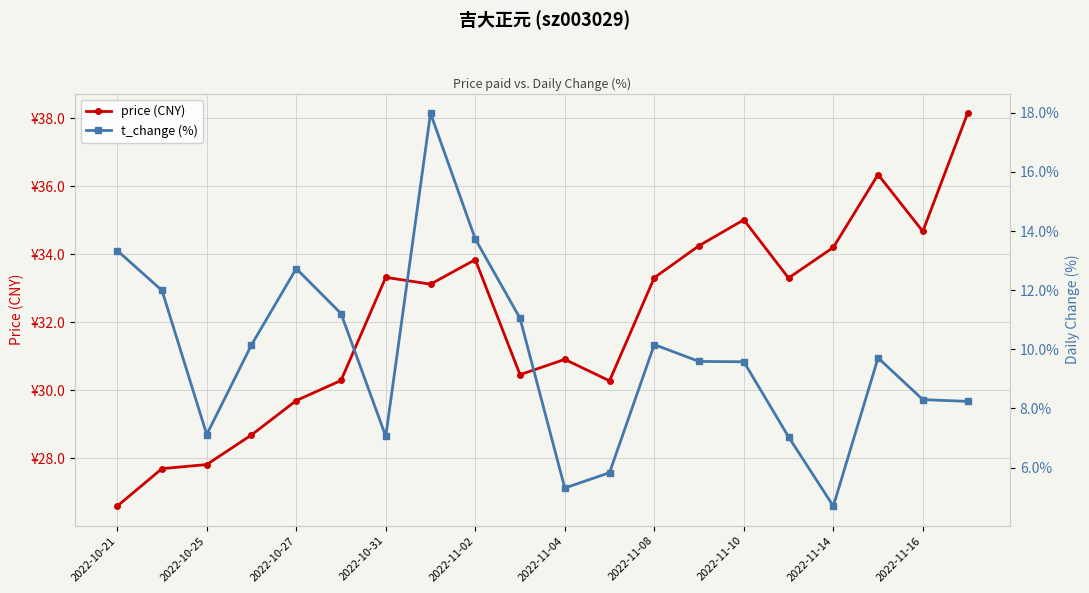

Is the value of t_change (%) at 2022-11-04 greater than the value of price (CNY) at 16?

No